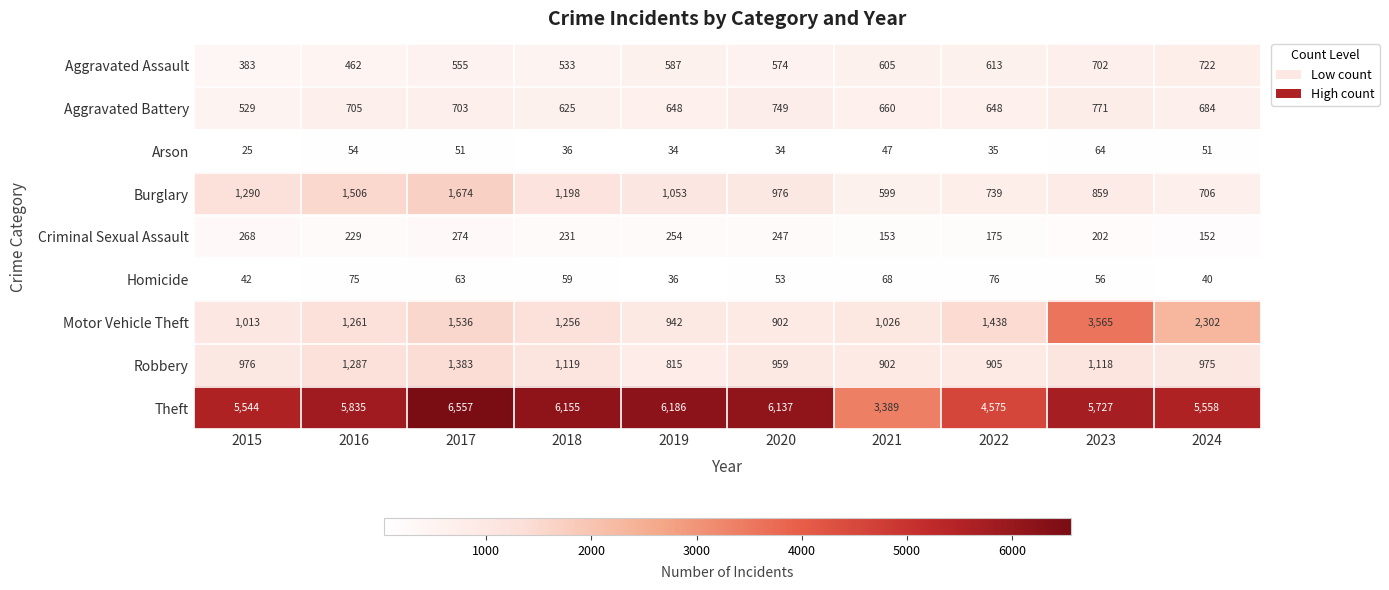

True or false: Burglary has a value of 295 at 2022.

False